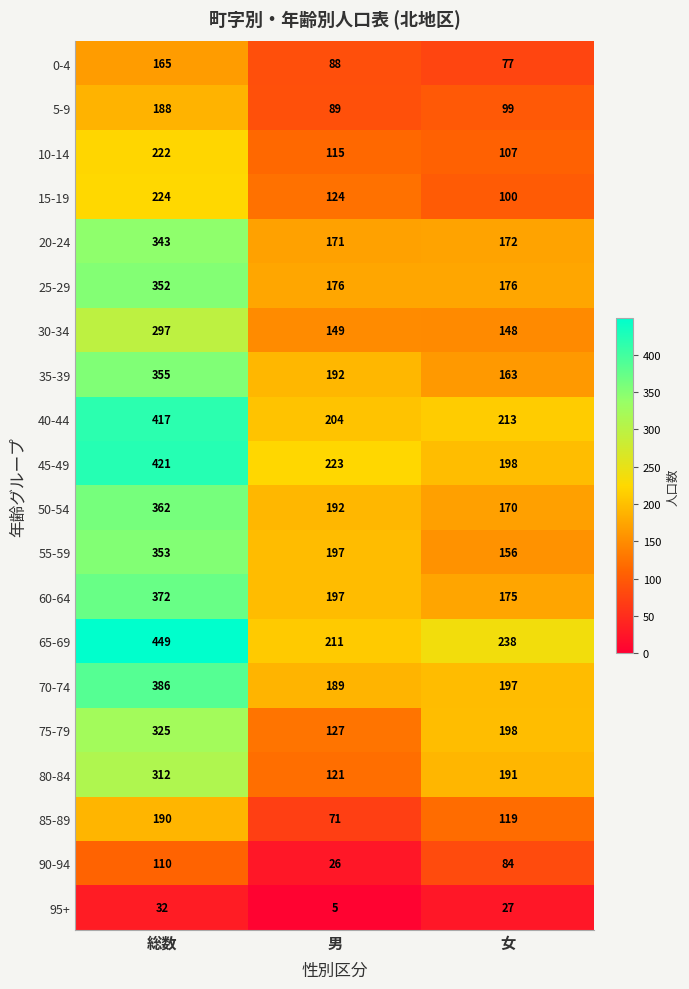

The value of 80-84 at 男 is 207. True or false?

False